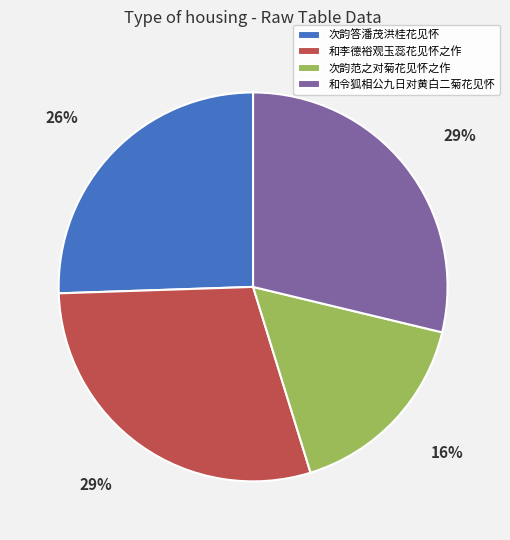

Count the number of slices in the pie.

4